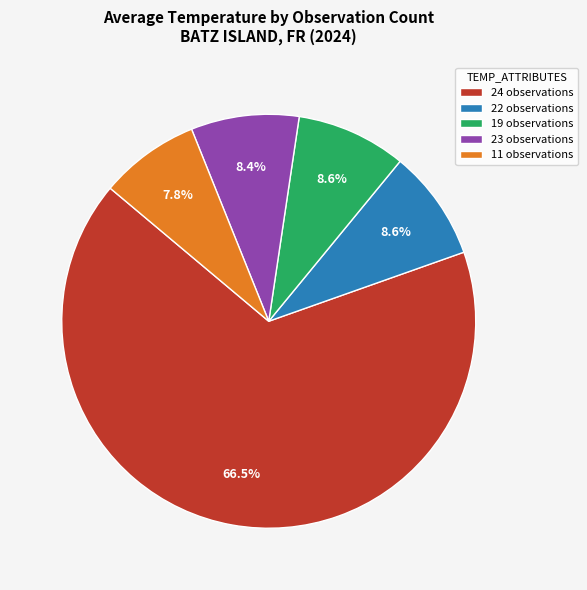

How much of the chart is everything except 19 observations?

91.4%